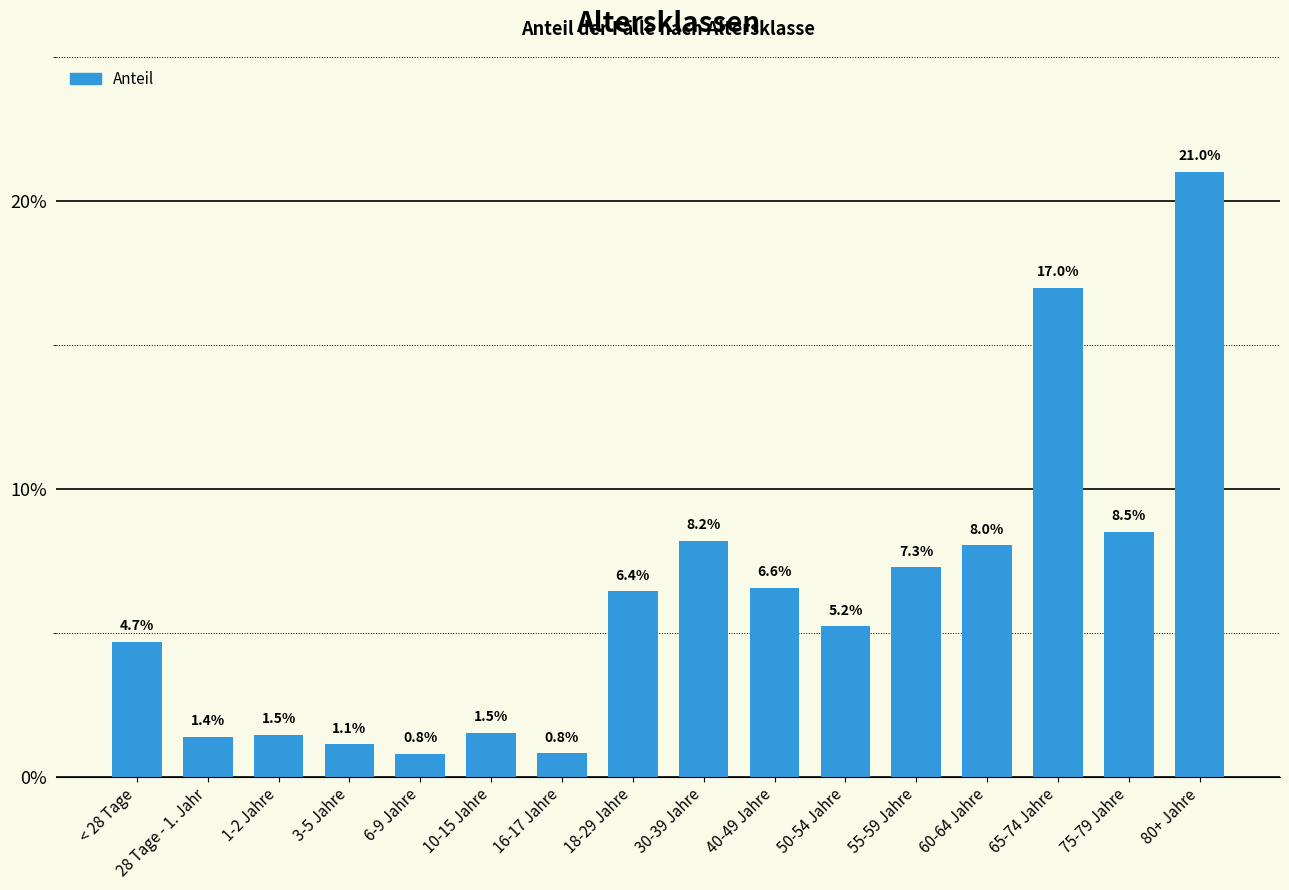

Does the chart contain any negative values?

No